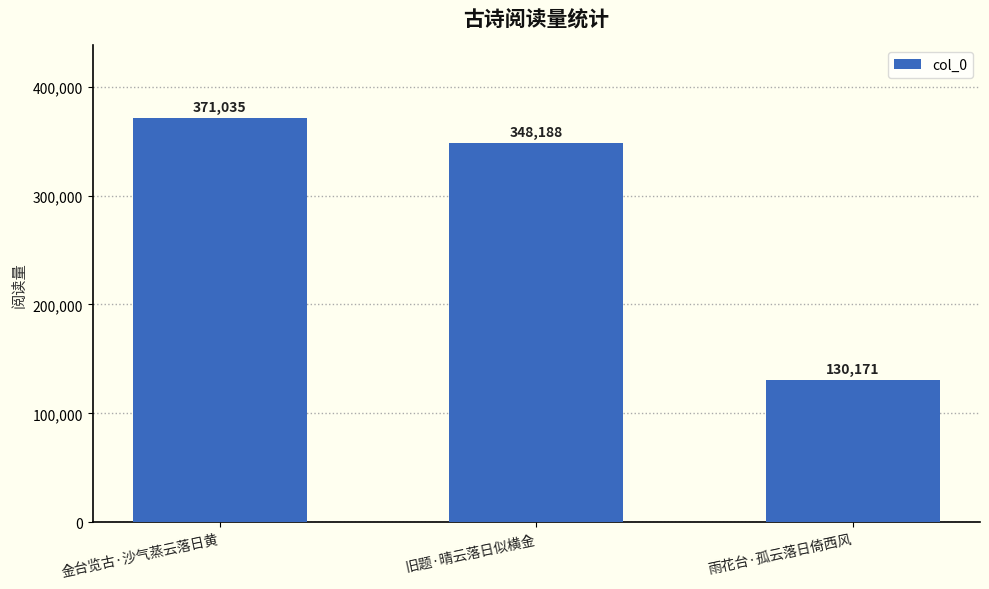

At which label does the data first exceed 348188?

金台览古·沙气蒸云落日黄